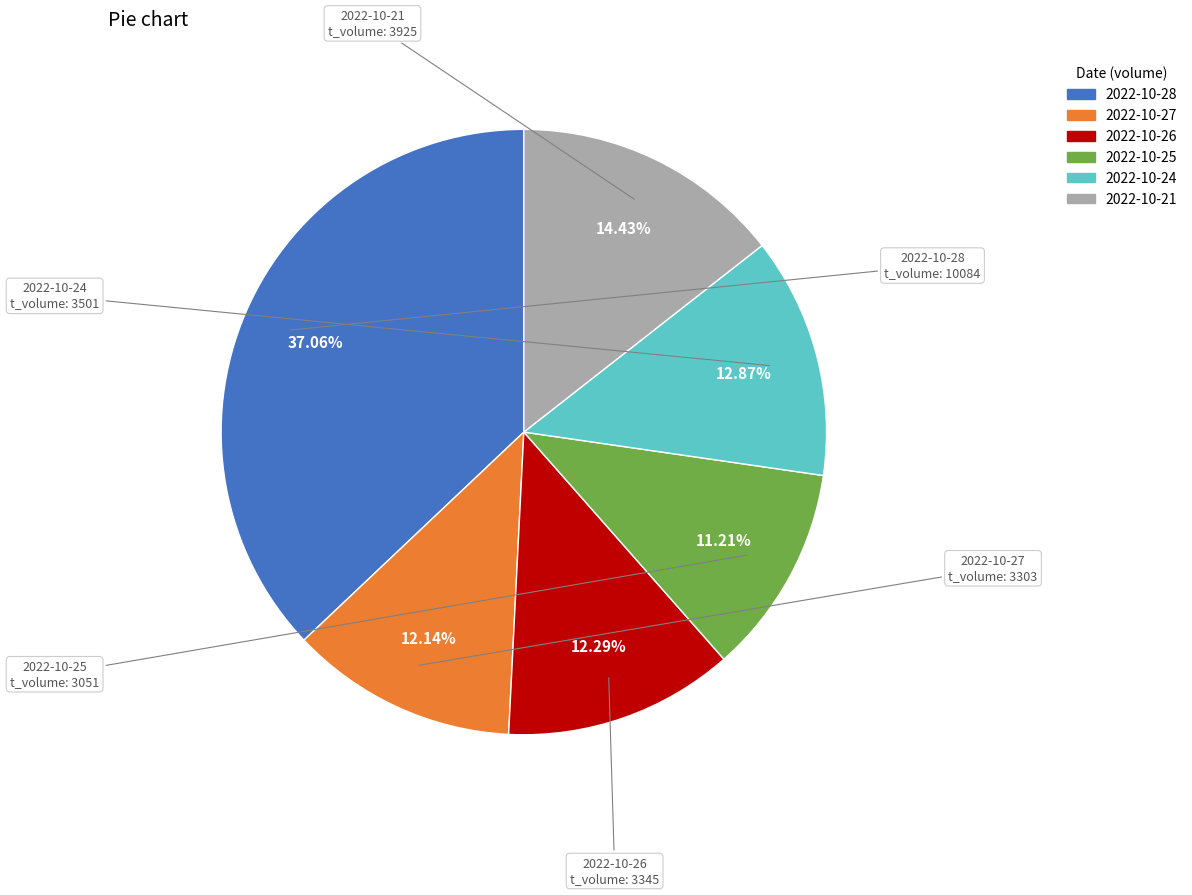

Approximately how many times larger is the value at 2022-10-26 compared to 2022-10-21?

0.9